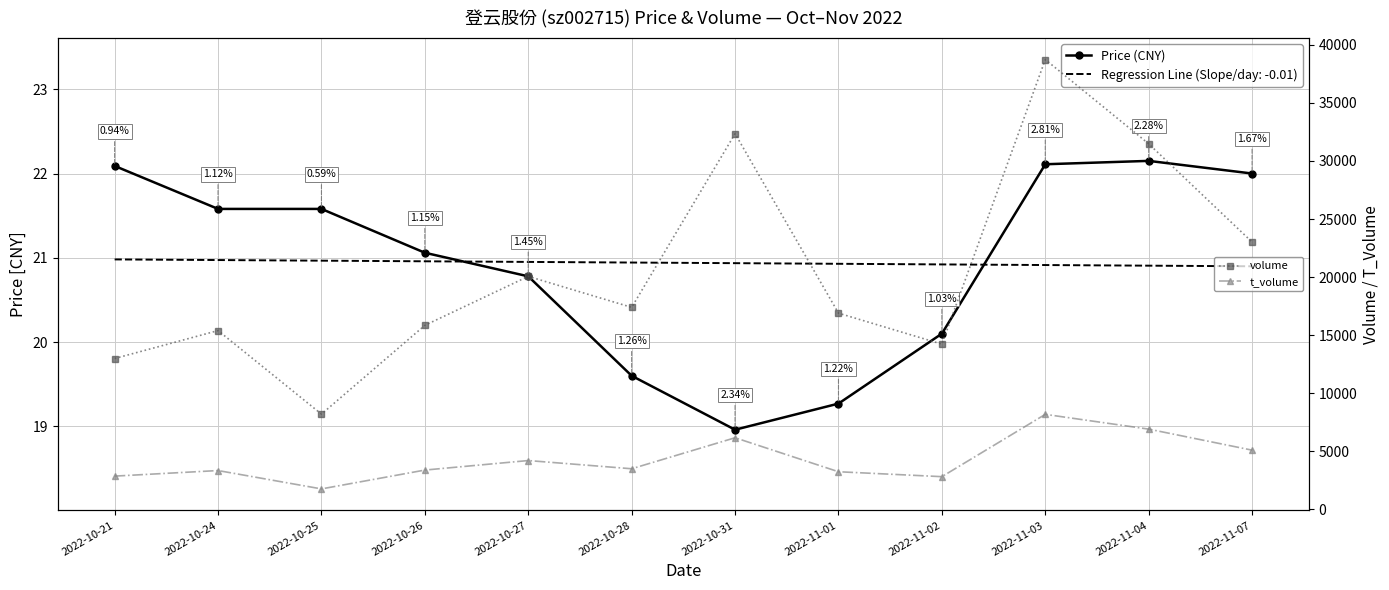

At which label is t_volume closest to 4972?

2022-11-07